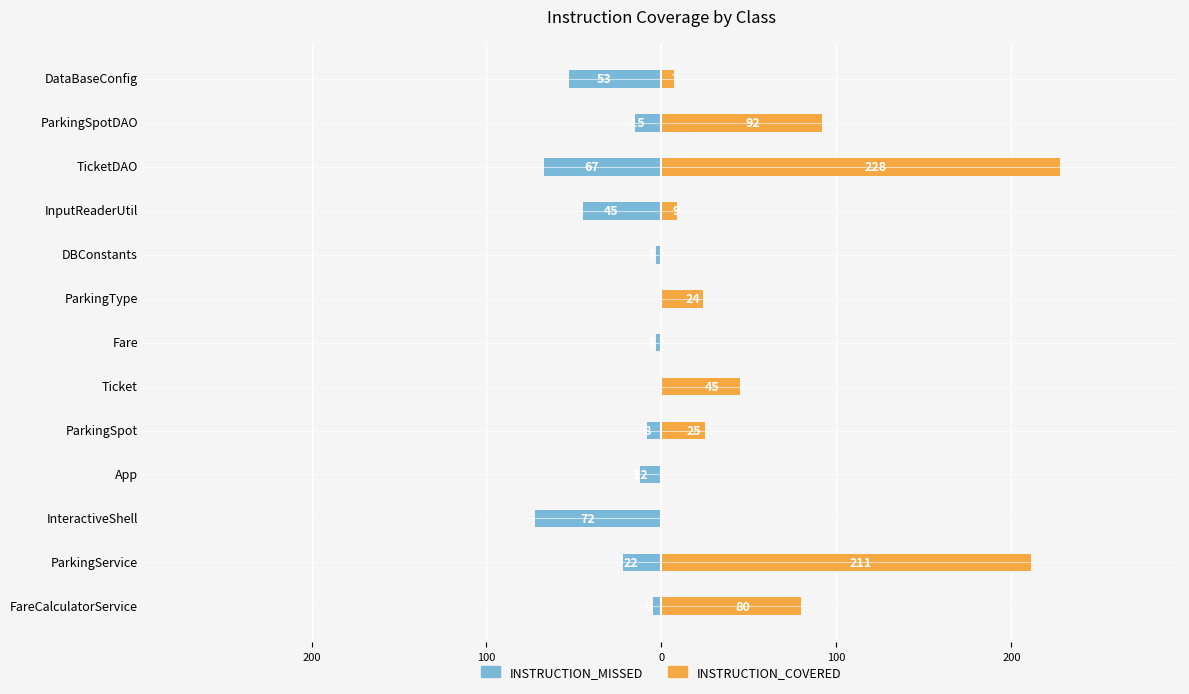

What are all the series names shown in the legend?

INSTRUCTION_MISSED, INSTRUCTION_COVERED